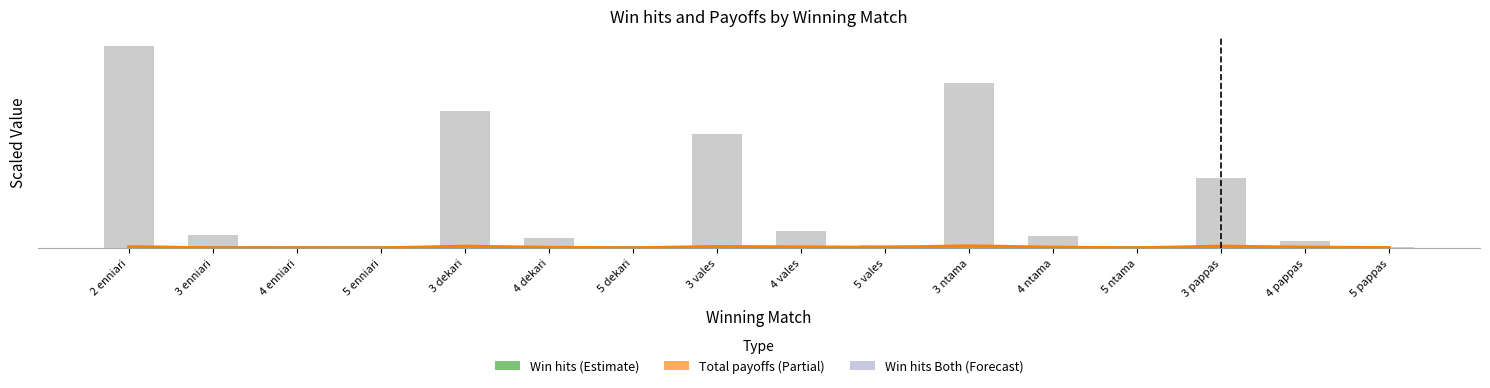

Where is Win hits (Both wild and without) nearest to the value 81?

3 dekari